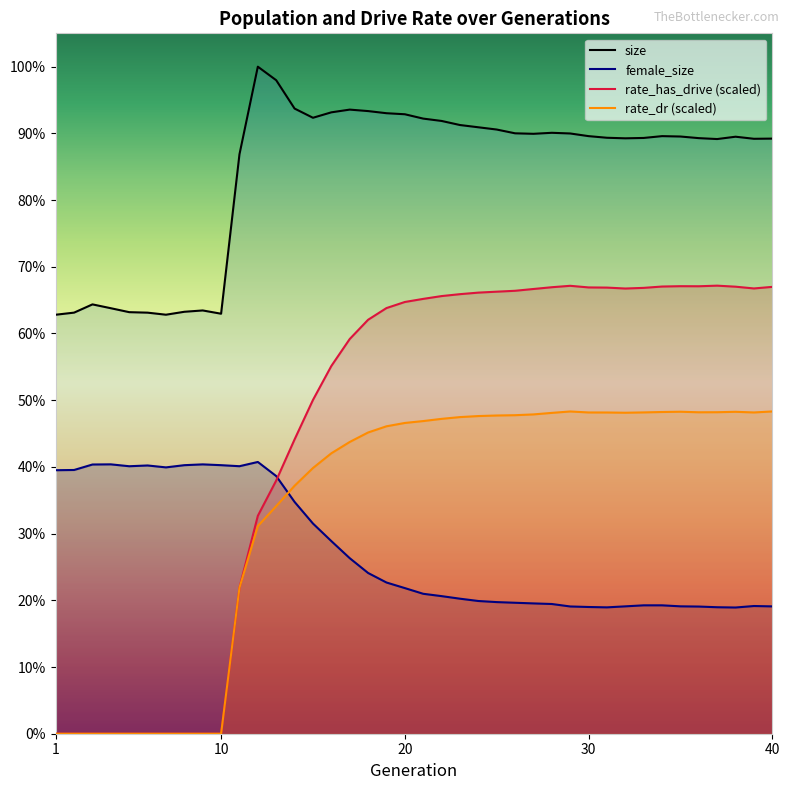

At which category does female_size reach its first local valley?

5